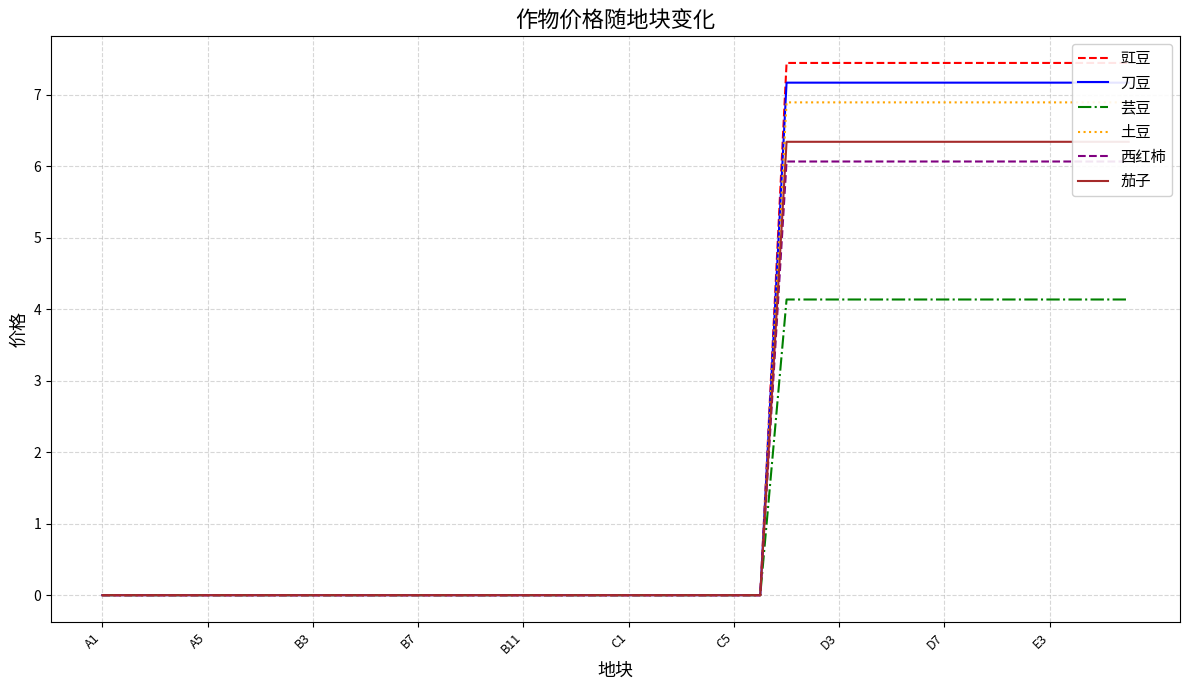

What value does the 芸豆 series have at 39?

4.1